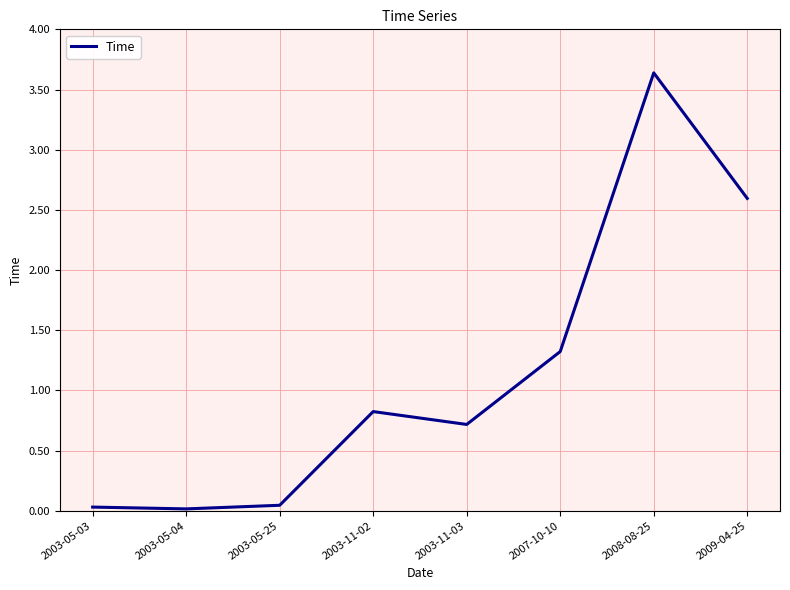

The chart shows a value of 2.6 at 2009-04-25. True or false?

True